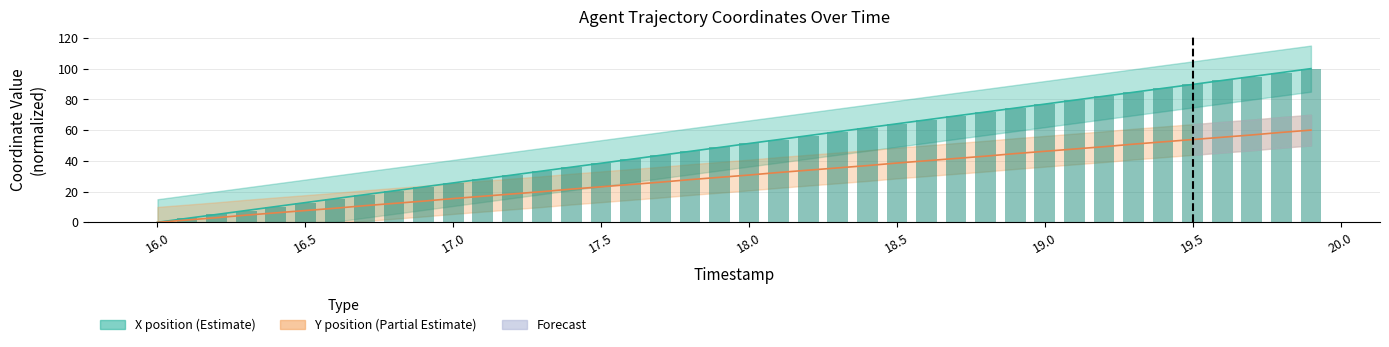

How many values are above zero?

39